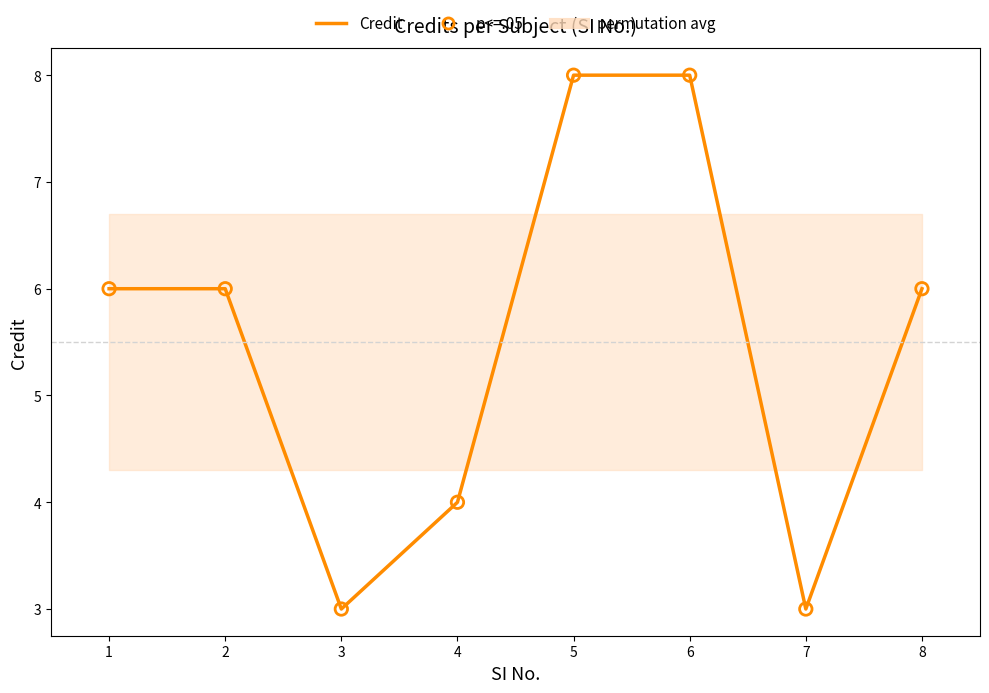

What is the total value across all series at 8?

12